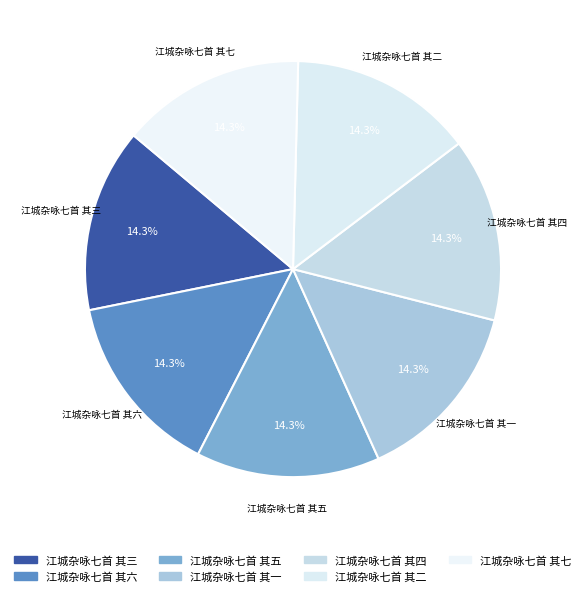

True or false: 江城杂咏七首 其三 accounts for 14% of the total.

True